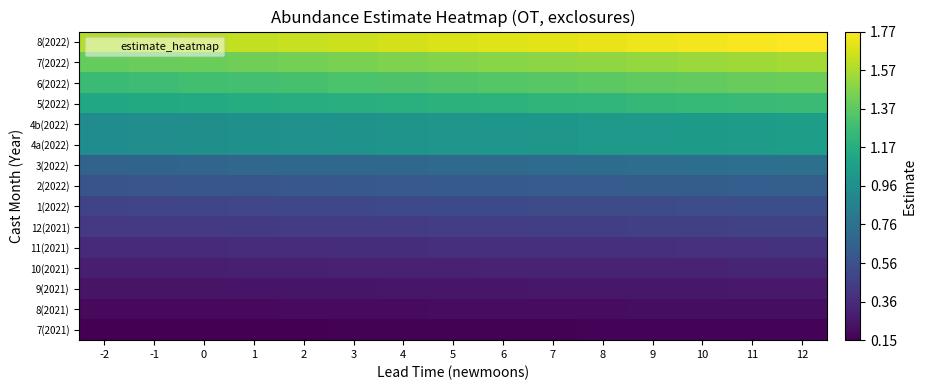

What is the total value across all series at 11?

11.8